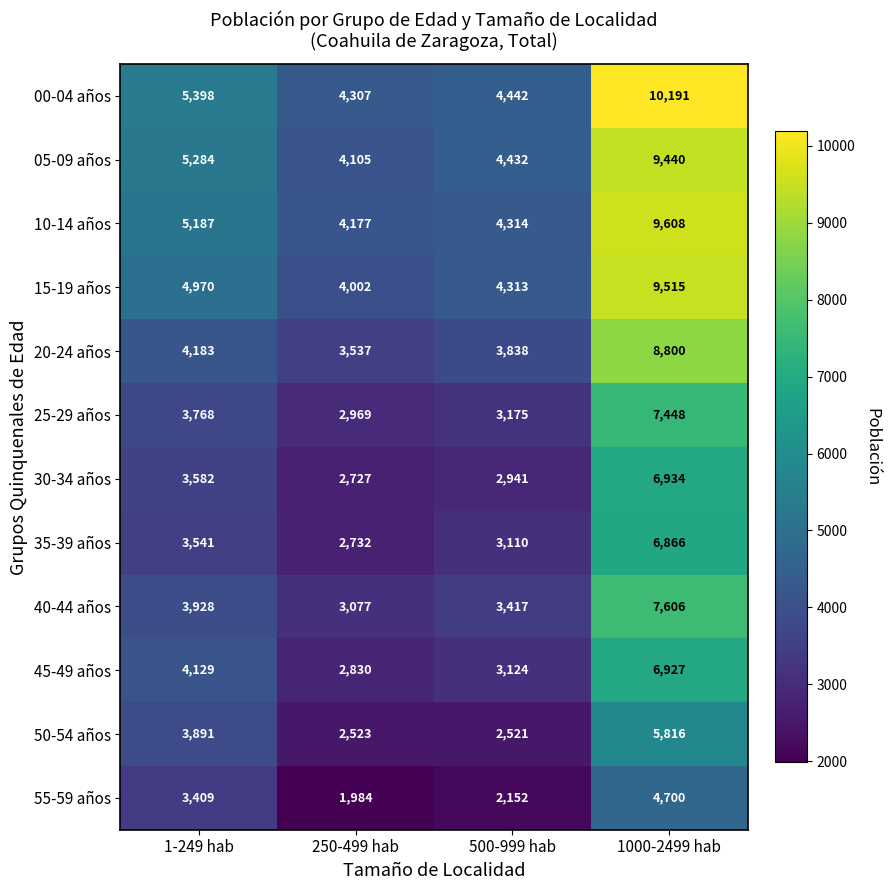

What is the highest value of the 05-09 años series?

9440